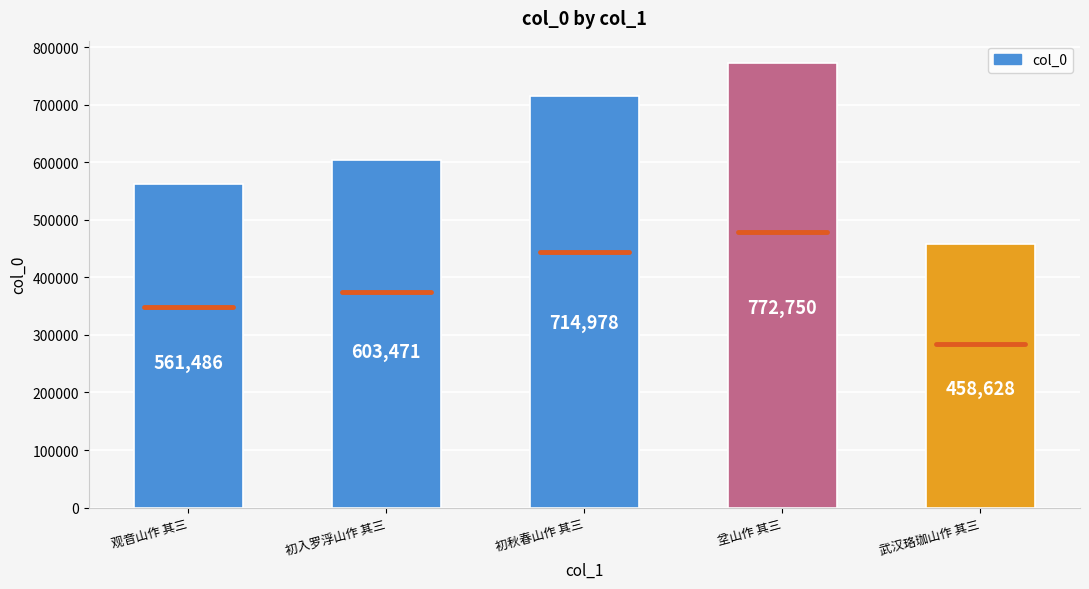

Reading left to right, list all the values displayed in this chart.

561486	603471	714978	772750	458628